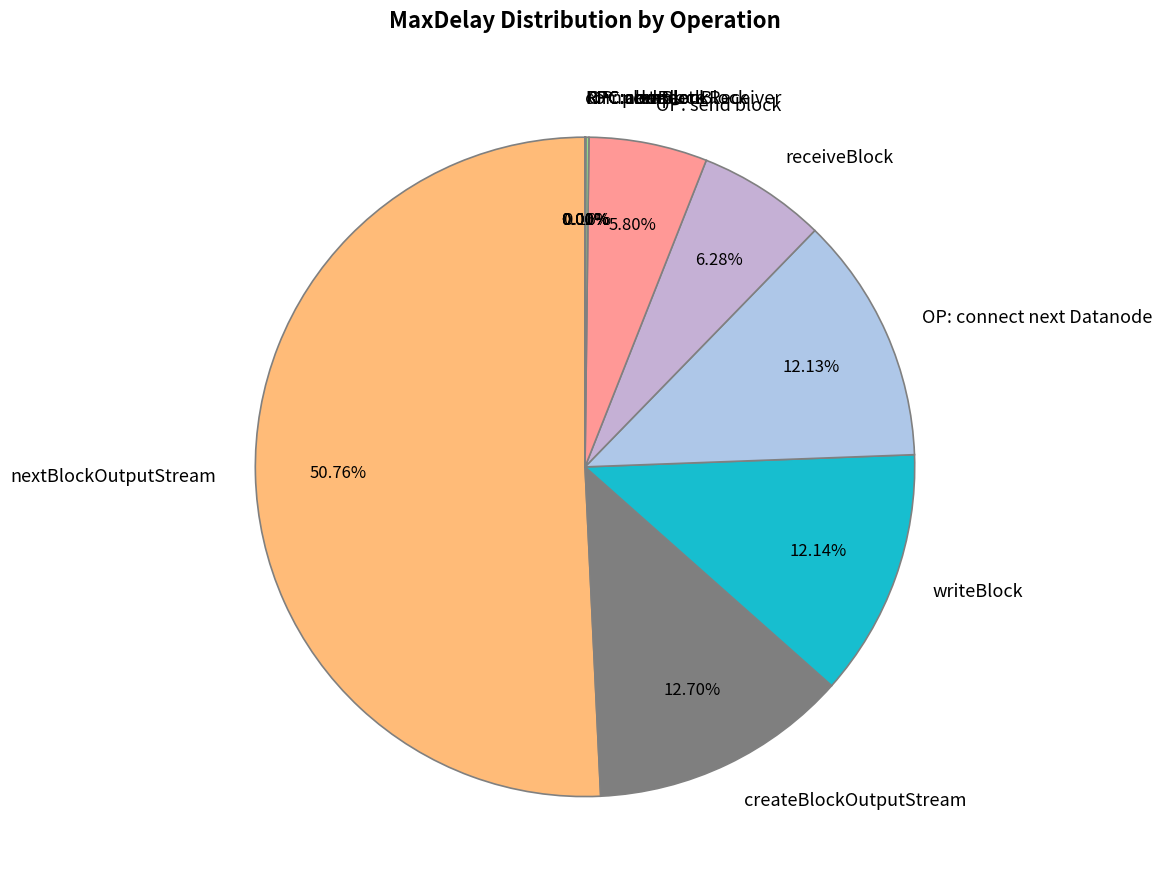

Which slice represents more than half of the pie?

nextBlockOutputStream